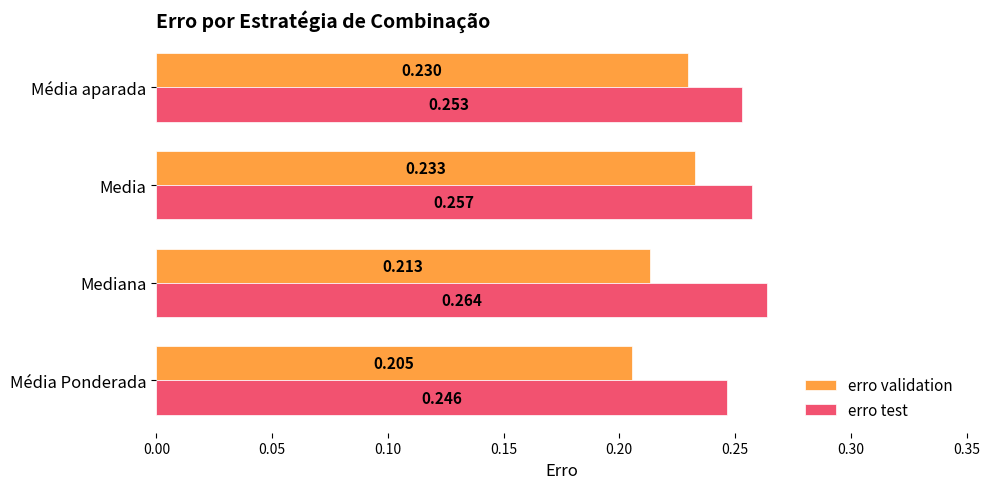

List the series in order of their peak value, lowest first.

erro validation, erro test